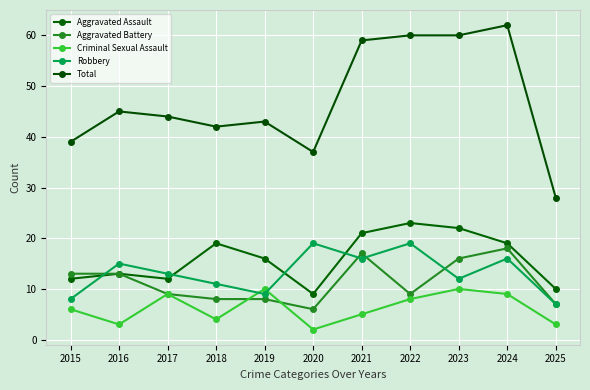

At which category is the sum across all series the highest?

2024